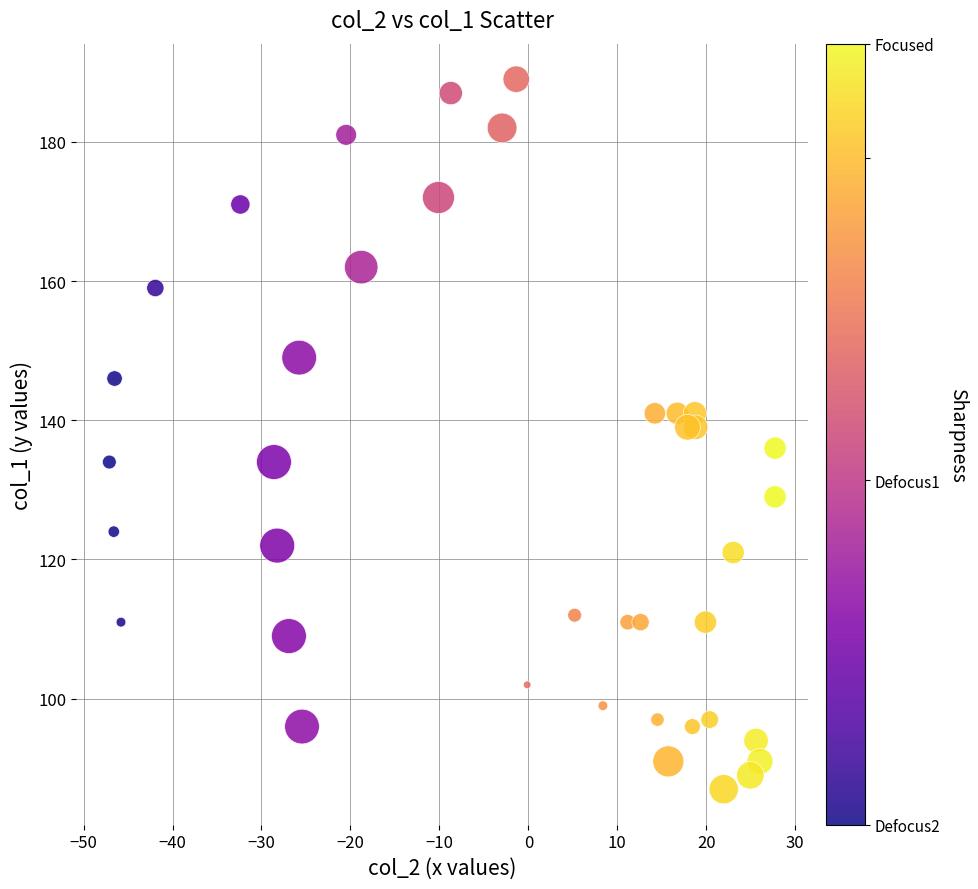

What is the range of Y values (max minus min)?

102